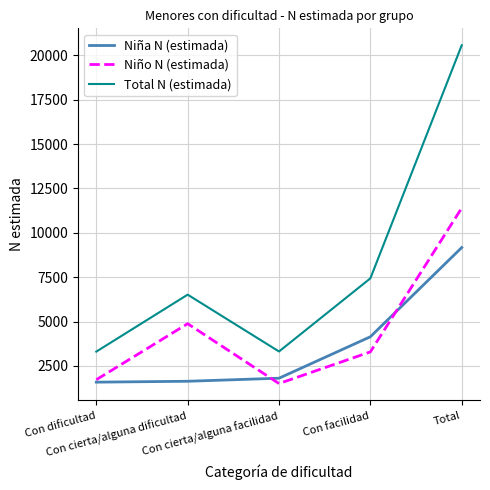

At how many categories does at least one series exceed 9162?

1